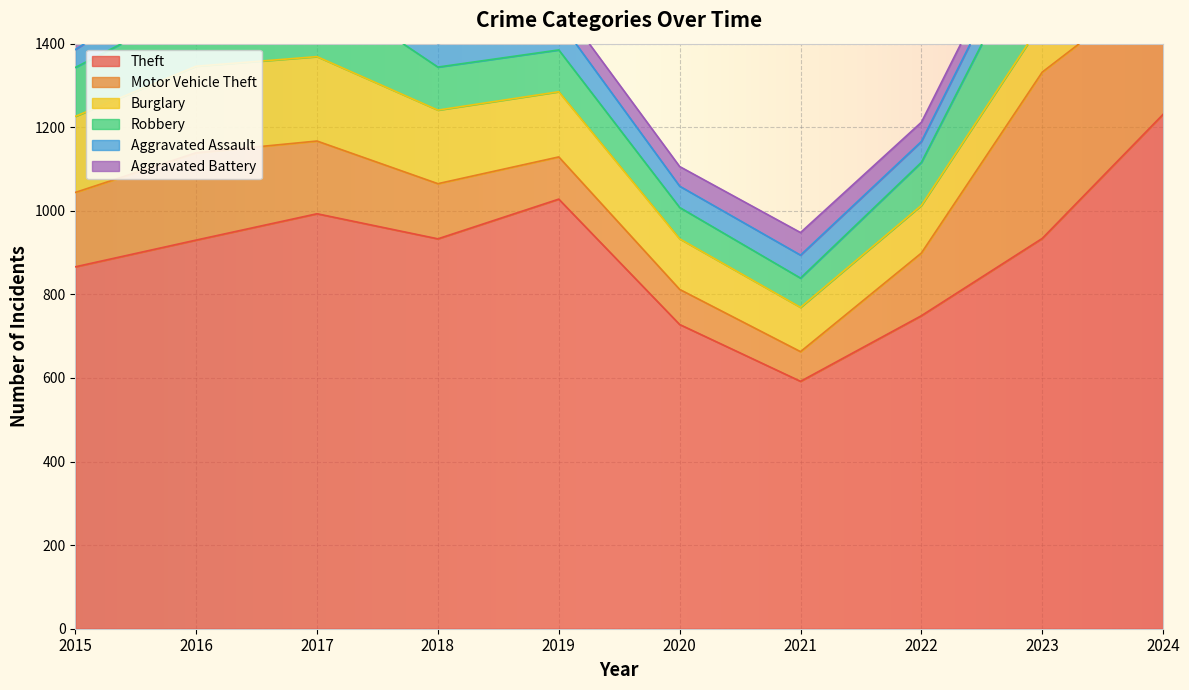

What is the difference between the highest and lowest values at 2024?

1157